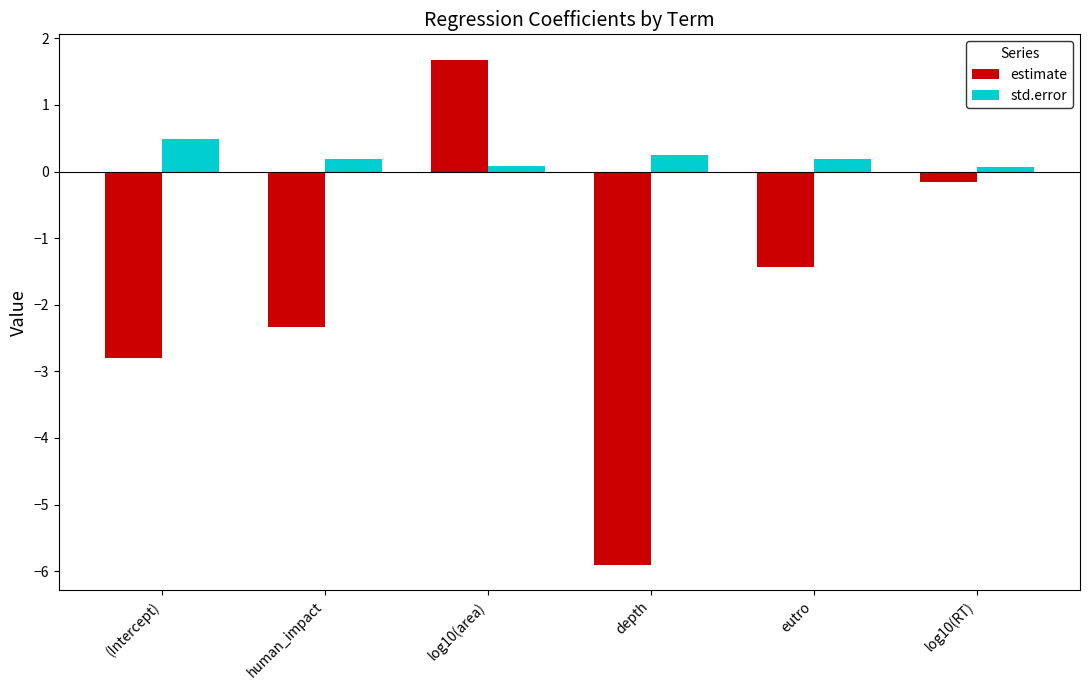

How many values in the estimate series exceed -1?

2